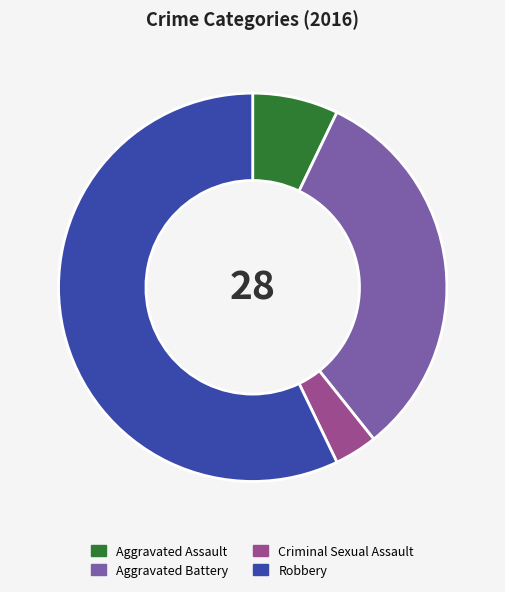

True or false: Aggravated Assault accounts for 18% of the total.

False